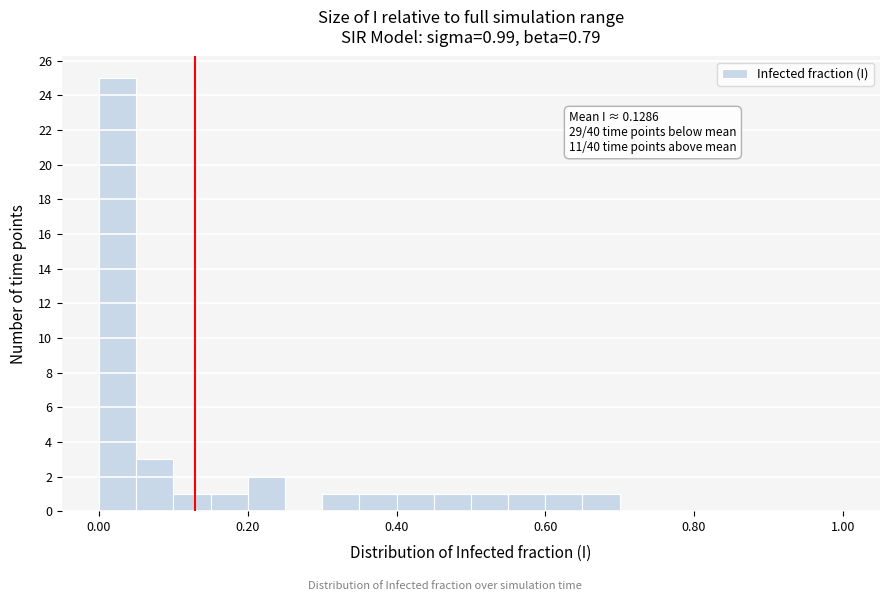

Read against the x-axis, roughly where is the centre of the tallest bar?

0.02